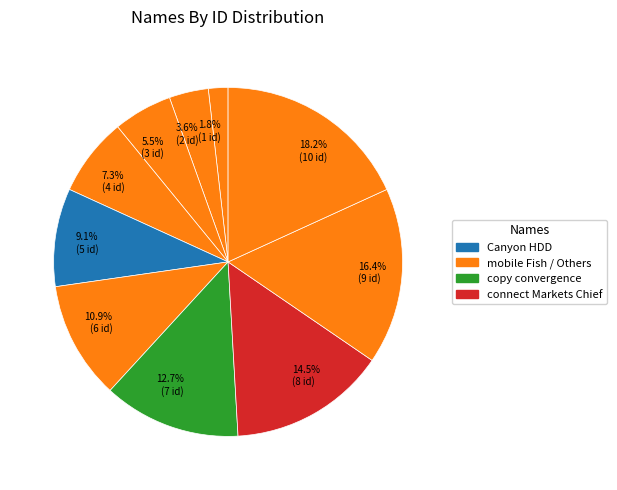

To the nearest percent, what is the average slice percentage?

10%